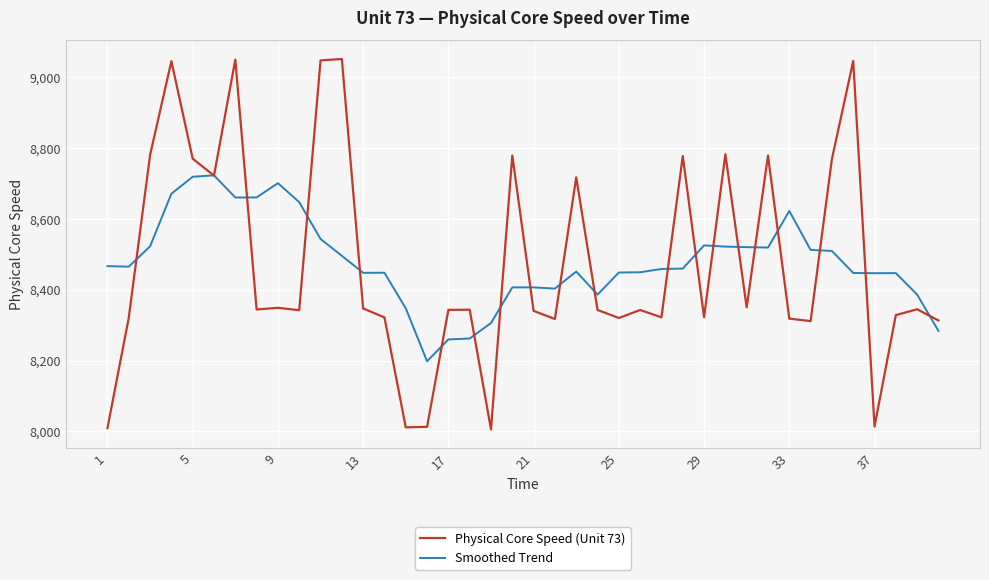

What is the maximum value for Physical Core Speed (Unit 73)?

9052.2